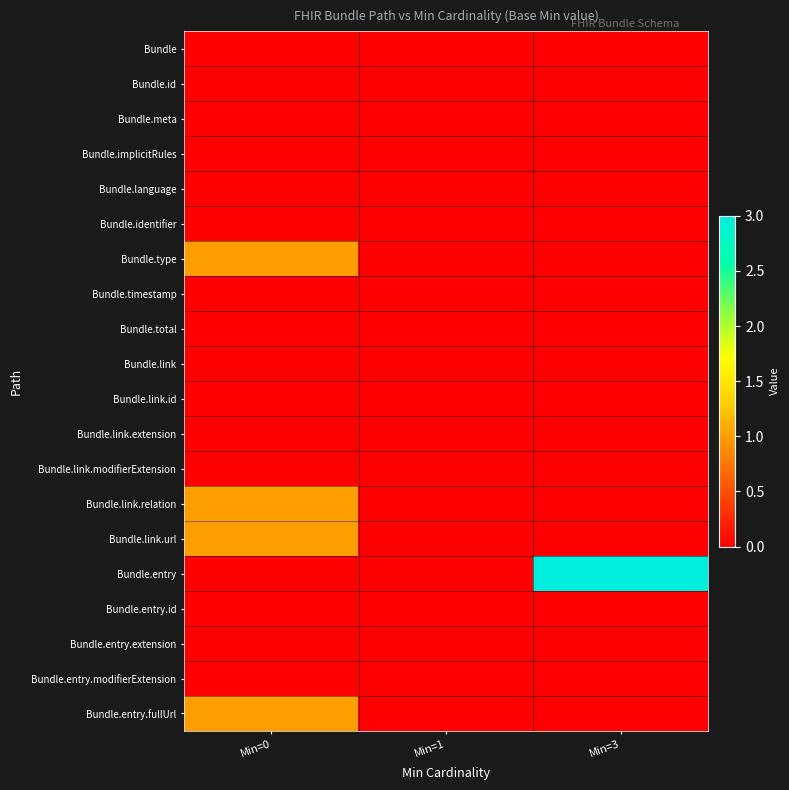

Between Min=0 and Min=3, which is larger?

Min=0